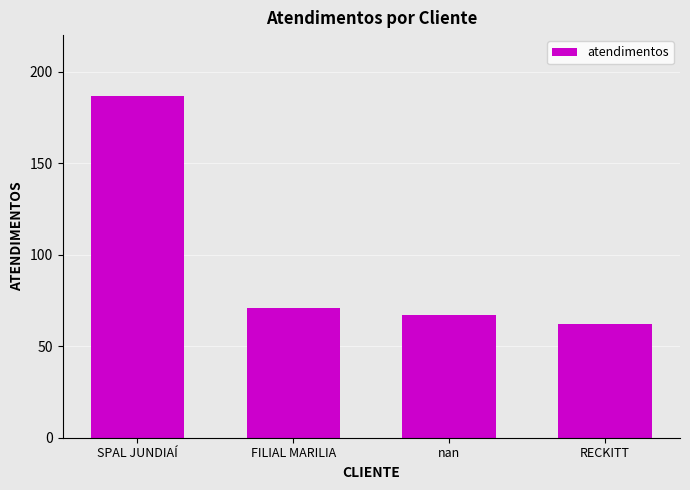

What is the sum of all values?

387